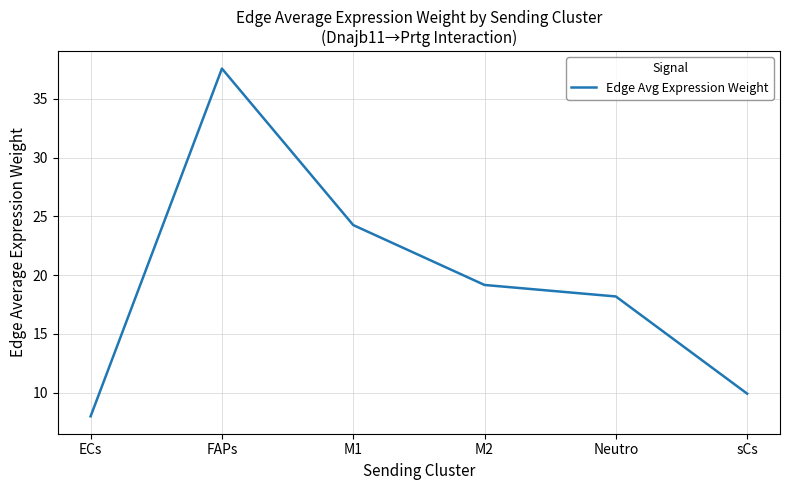

What is the ratio of the value at ECs to the value at M2?

0.4